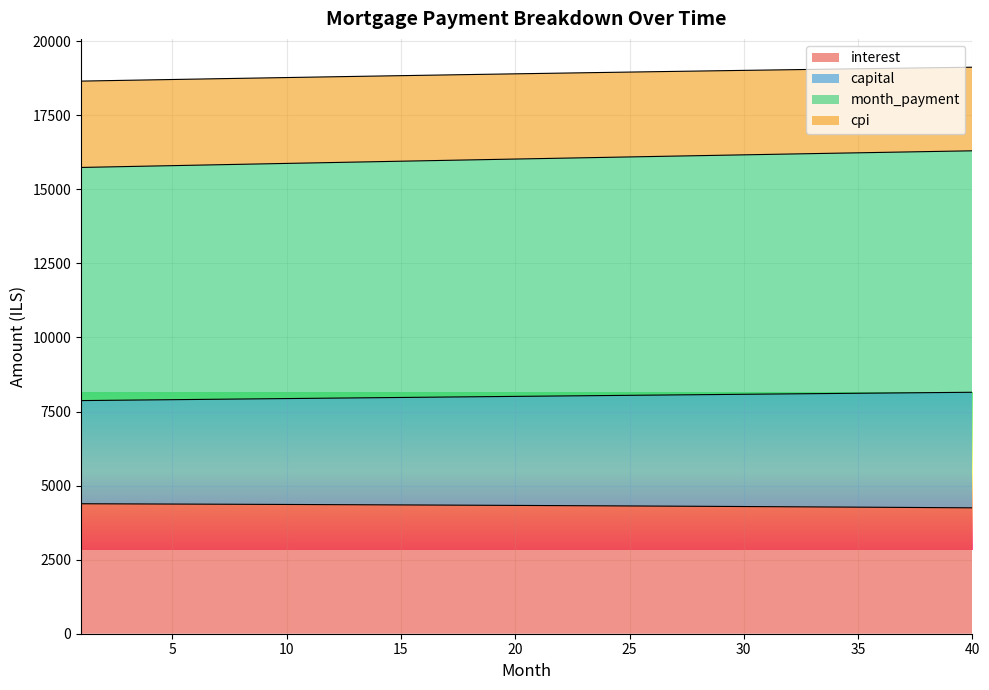

True or false: capital and cpi intersect in this chart.

False